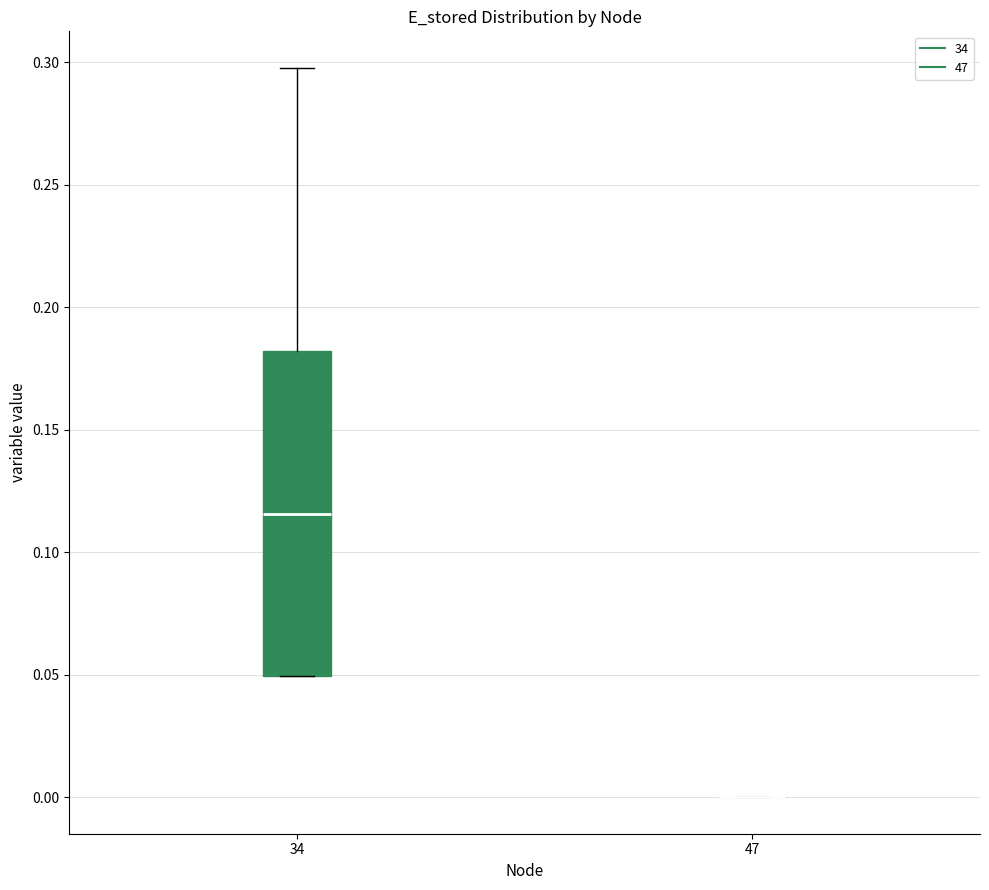

Reading left to right, read every box against the y-axis: the position of its median line, the range the box covers, and the ends of its whiskers. The values are not printed on the chart, so give them approximately, as read against the axis.

34: median 0.115, box 0.050 to 0.180, whiskers 0.050 to 0.300
47: box collapsed to a line at 0.000, whiskers 0.000 to 0.000